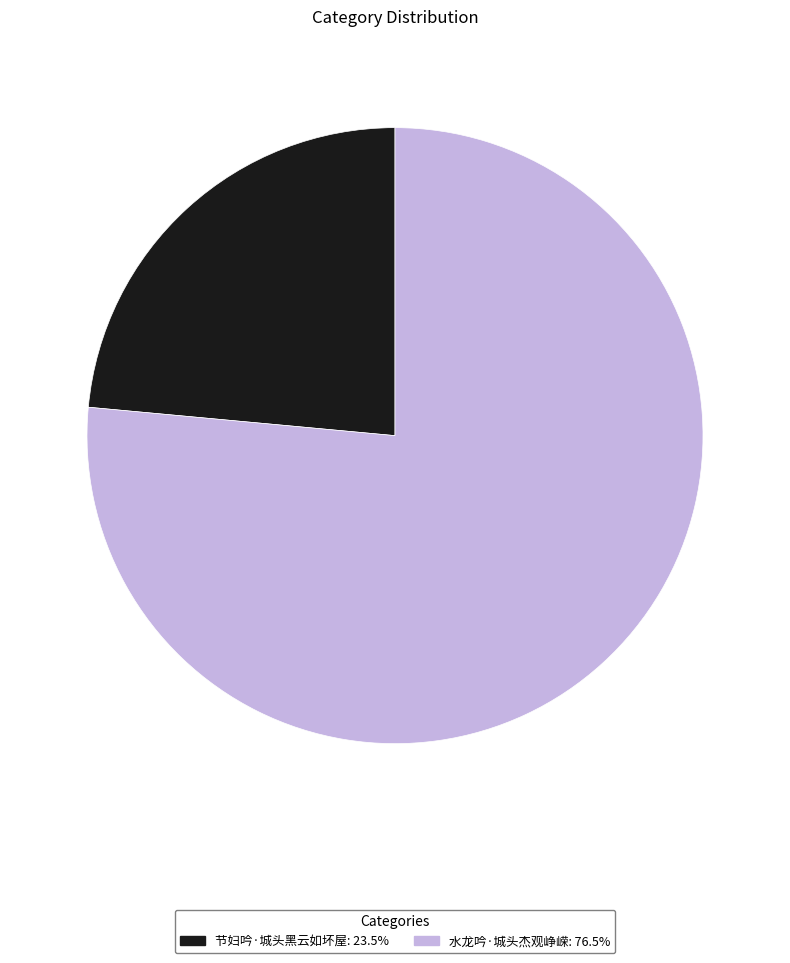

What is the ratio of the value at 节妇吟·城头黑云如坏屋: 23.5% to the value at 水龙吟·城头杰观峥嵘: 76.5%?

0.3